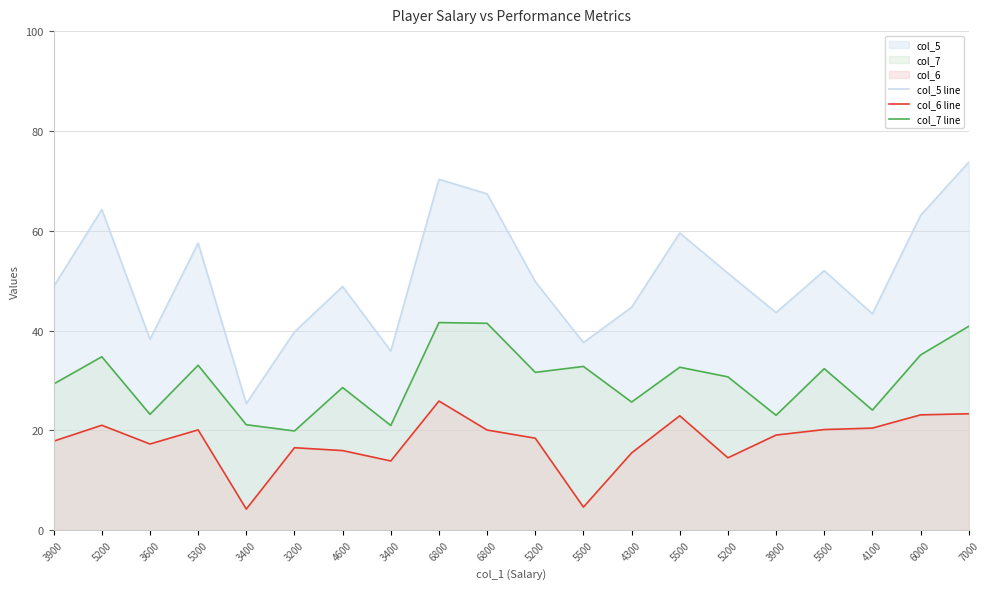

Does the chart display data point markers on the line(s)?

No